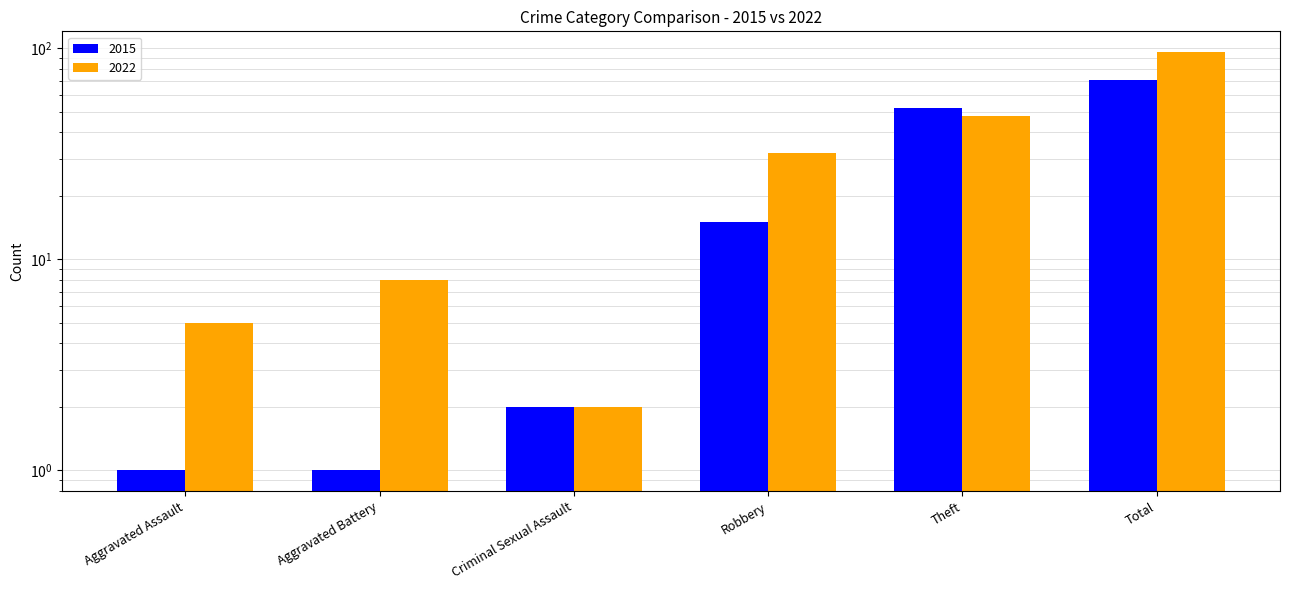

What is the approximate value of 2015 at Total?

71